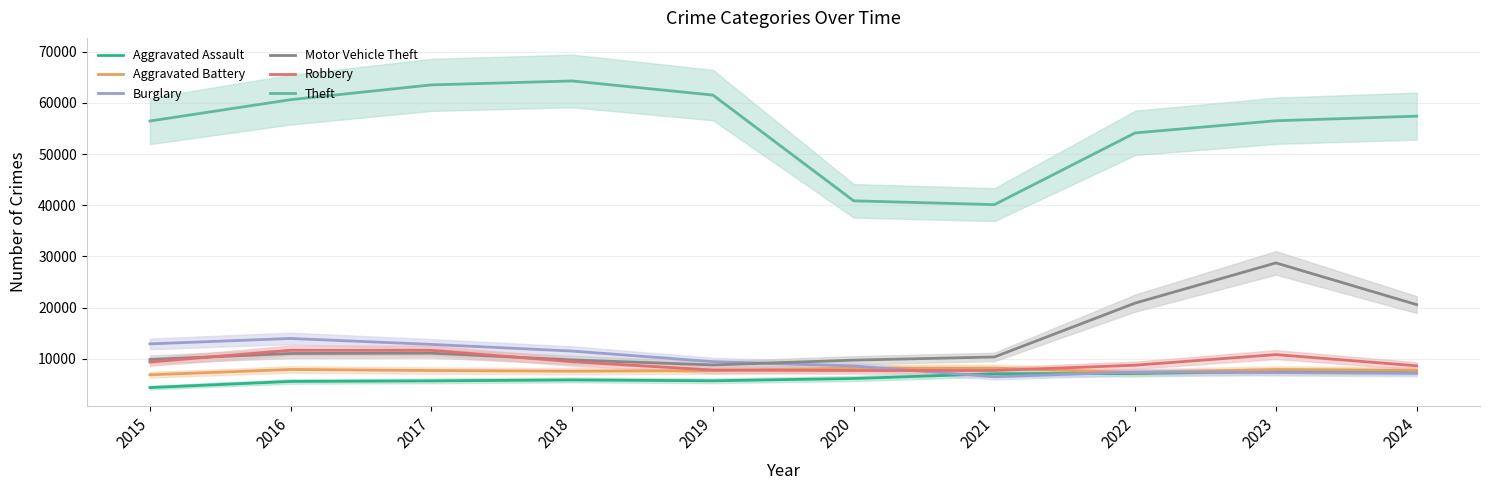

Which has a higher value, 2015 or 2019?

2019